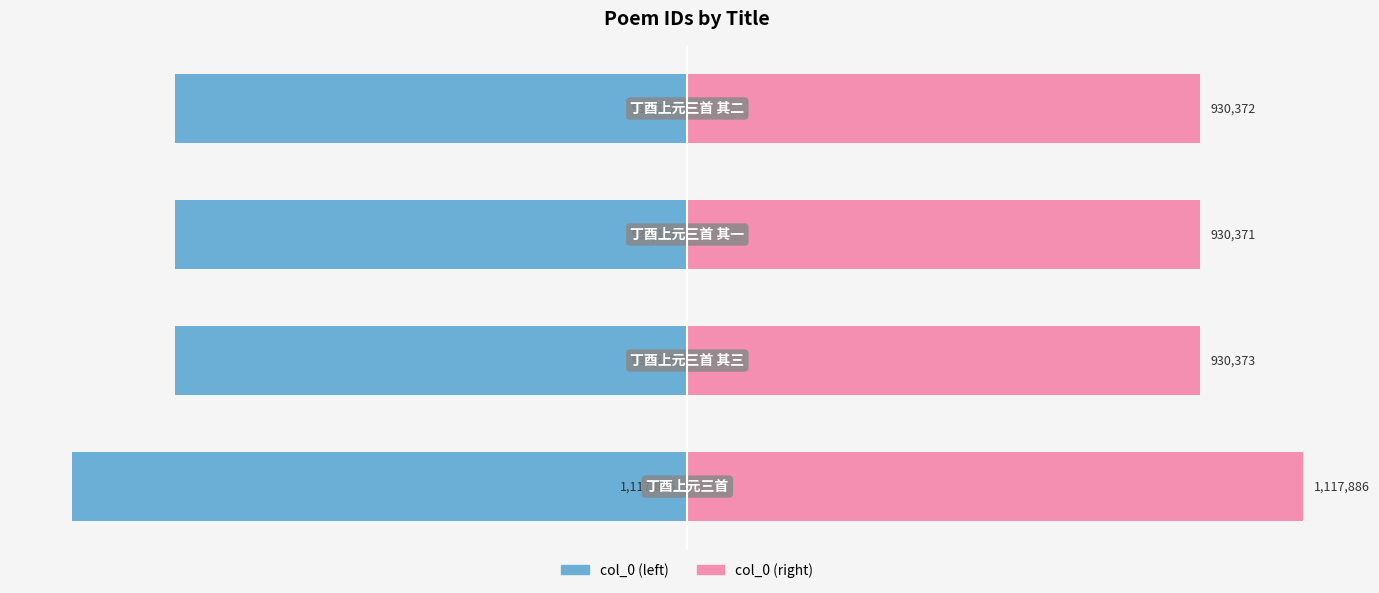

Reading left to right, transcribe all the data shown in this chart.

col_0 (left): -1117886	-930373	-930371	-930372
col_0 (right): 1117886	930373	930371	930372